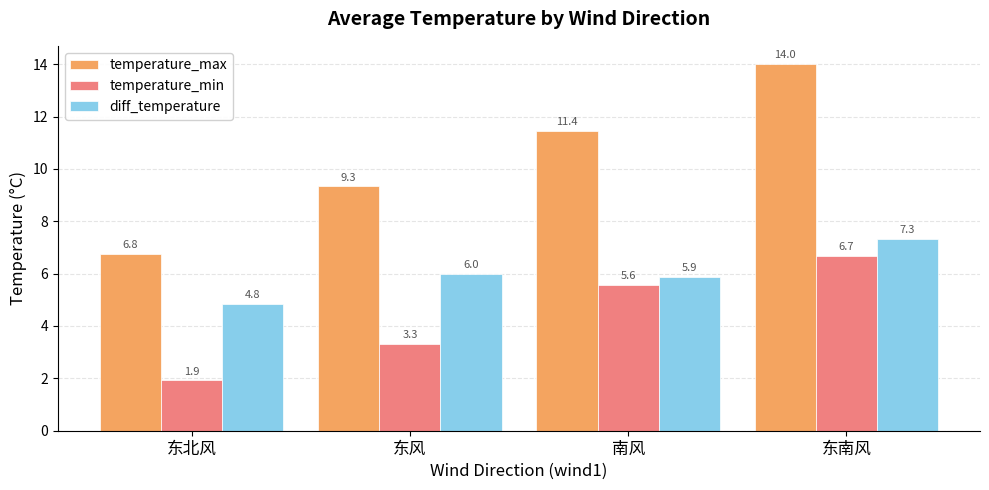

What is the label of the 3rd bar from the left?

南风